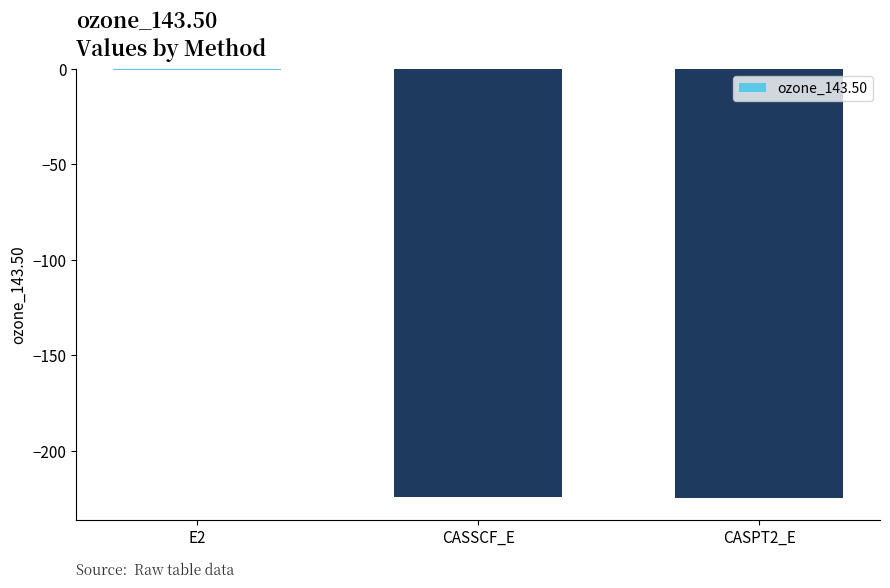

True or false: the data shows -224.5 at CASSCF_E.

True